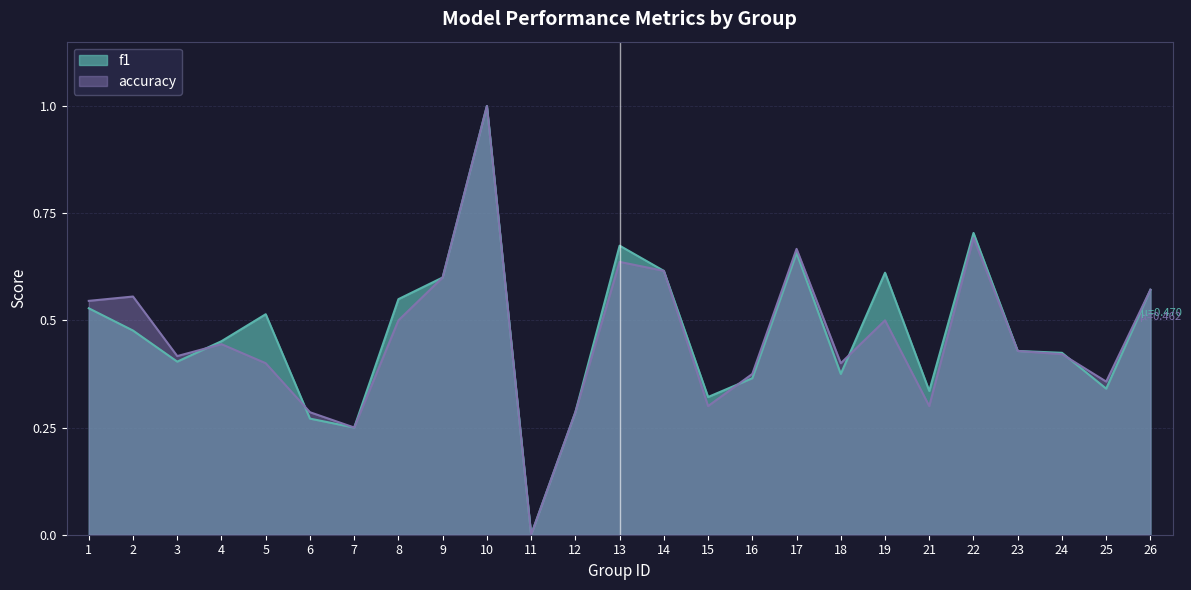

How many times do f1 and accuracy cross each other?

5